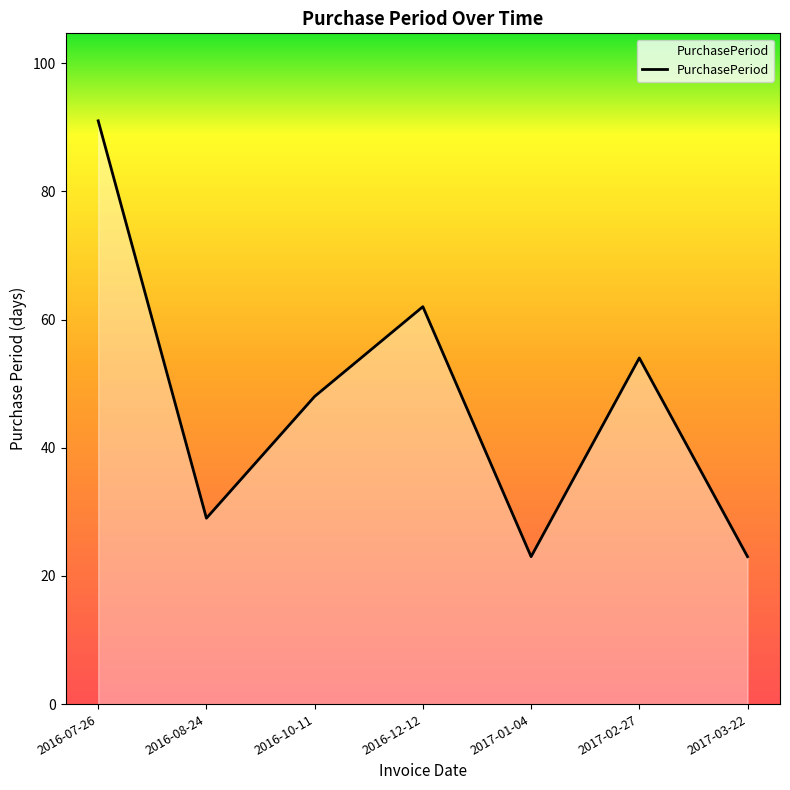

How many lines are shown in the chart?

1